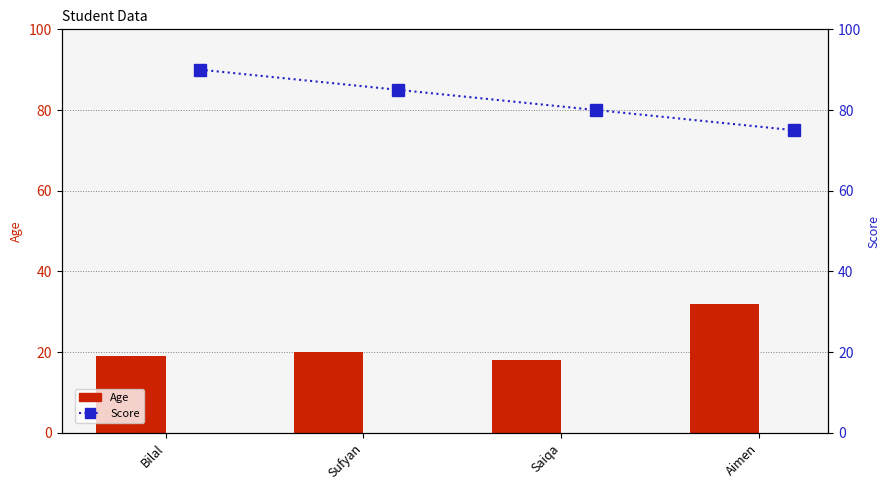

What are all the series names shown in the legend?

Age, Score